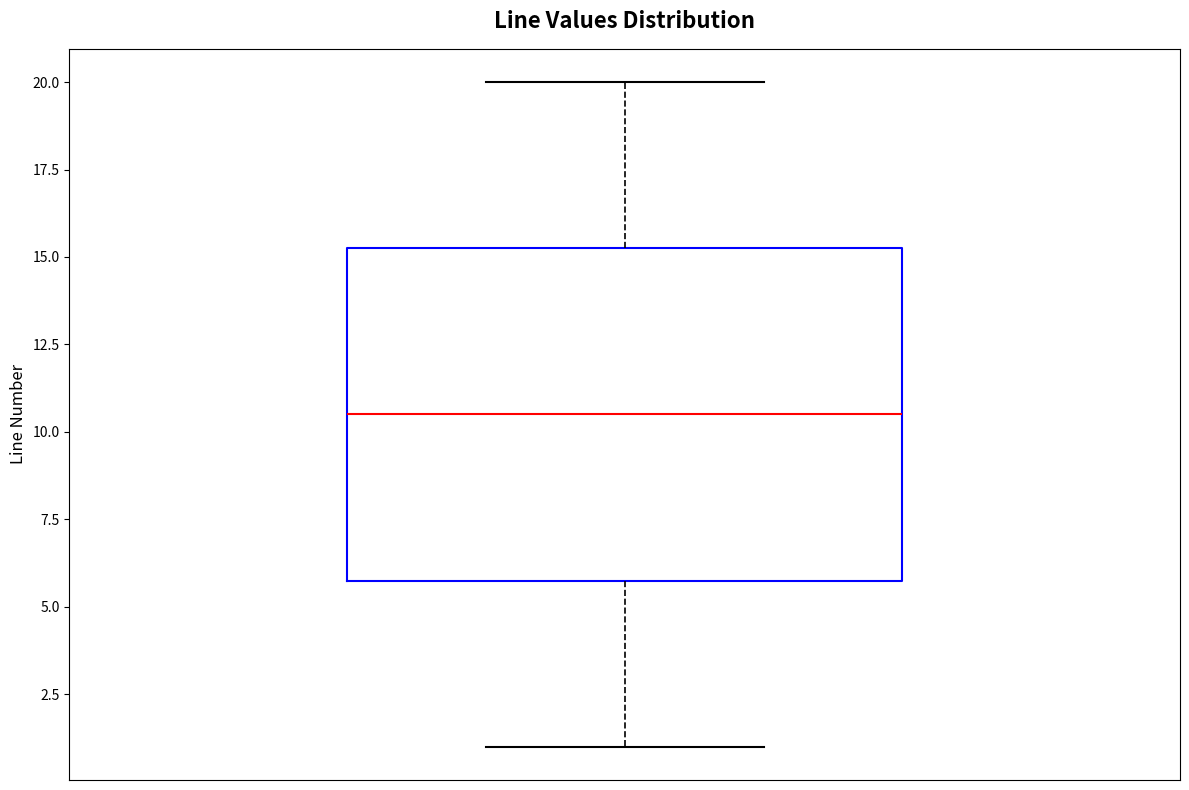

Read this box plot against the y-axis: the position of the median line, the range covered by the box, and the ends of both whiskers. The values are not printed on the chart, so give them approximately, as read against the axis.

median 10.5, box 6.0 to 15.5, whiskers 1.0 to 20.0